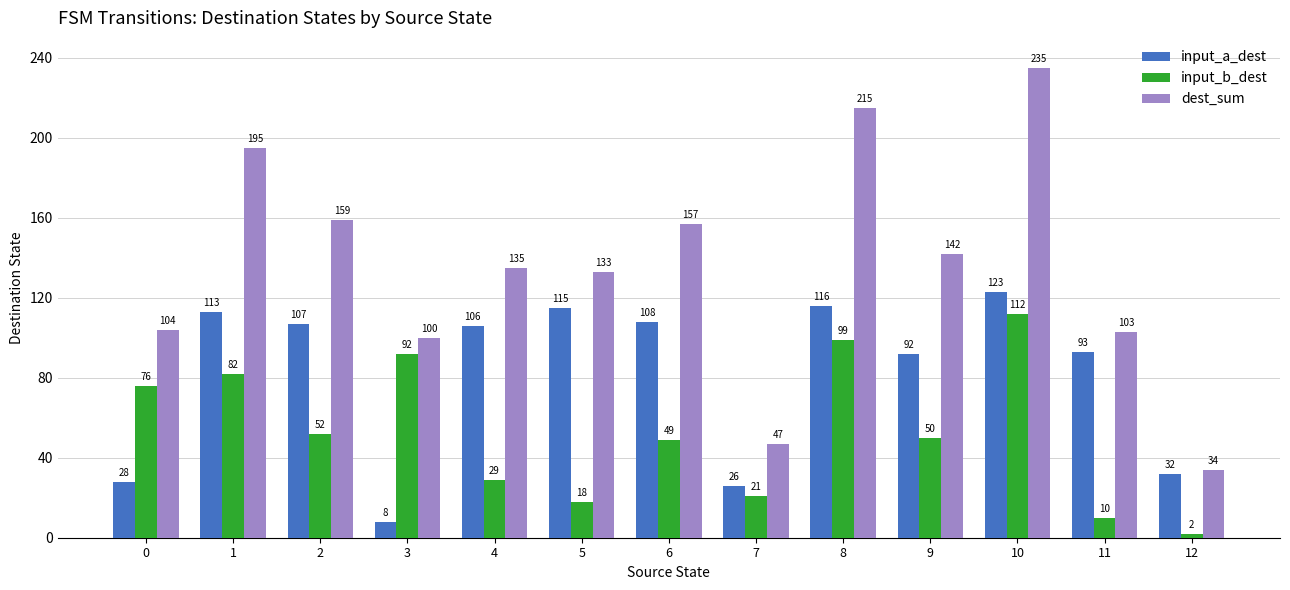

What is the approximate value of input_a_dest at 3?

8